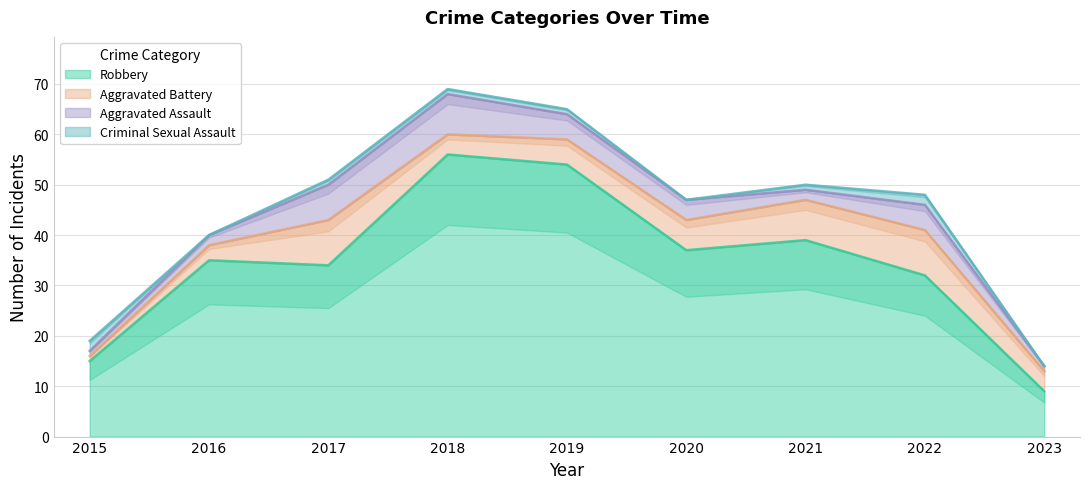

The value of Aggravated Battery at 2019 is 8. True or false?

False